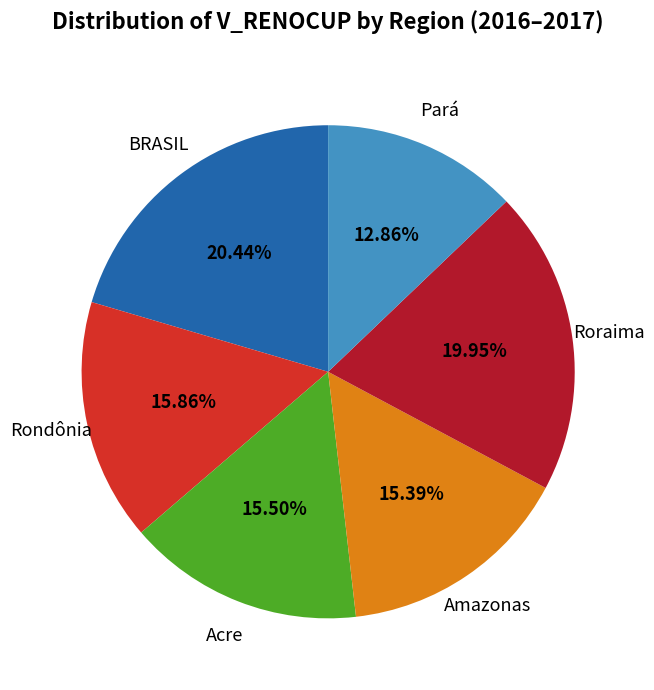

Is there any slice that represents more than half of the pie?

No